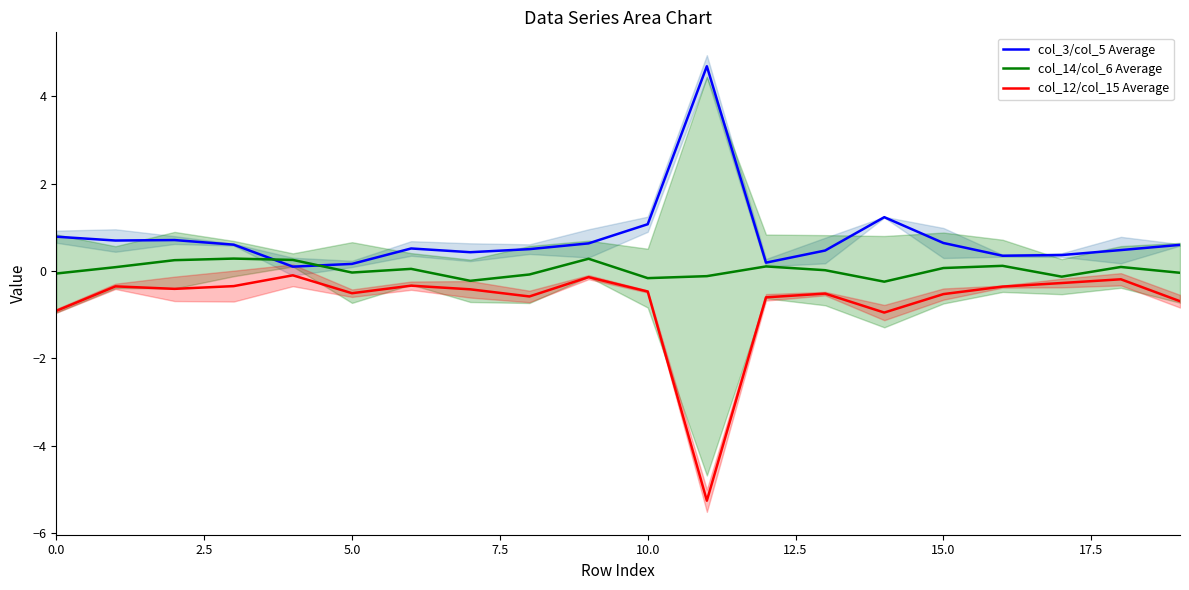

The col_12/col_15 Average series shows -0.1 at 15.0. True or false?

False